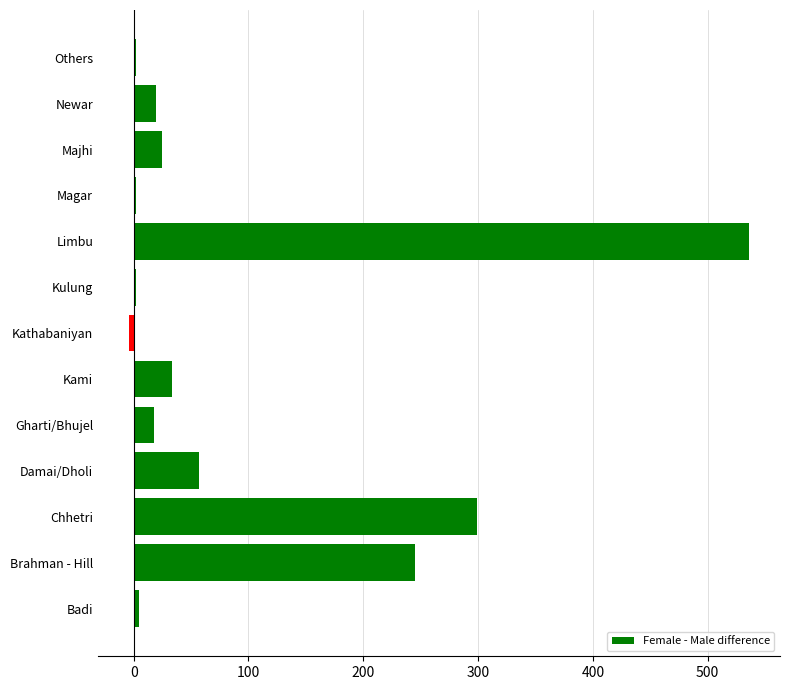

The chart shows a value of 536 at Limbu. True or false?

True